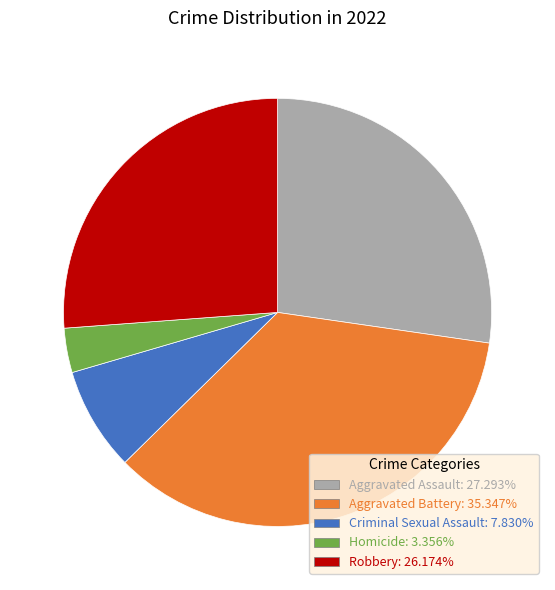

Which slice is the smallest?

Homicide